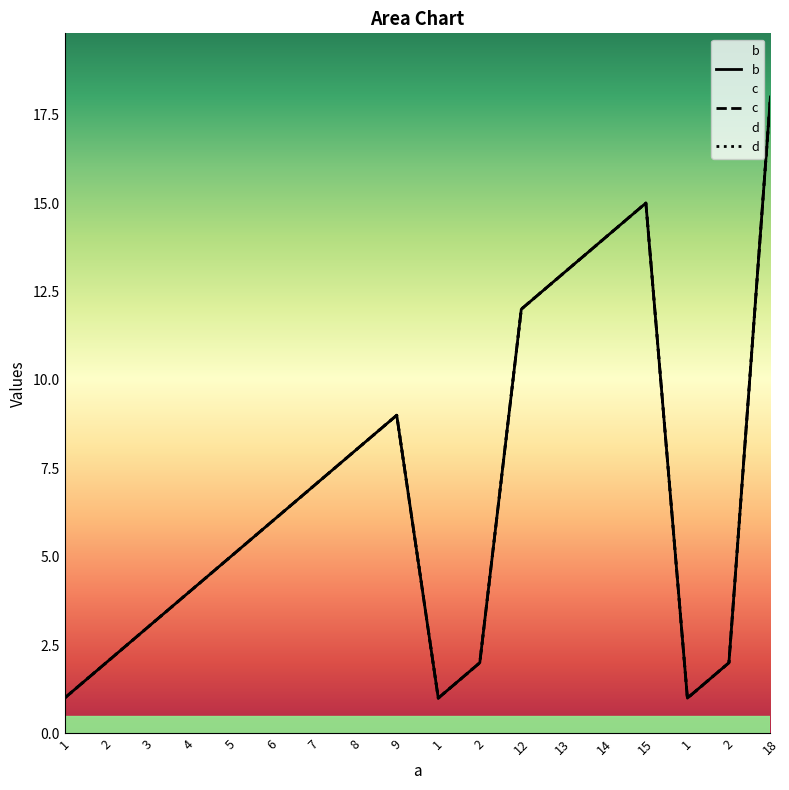

True or false: b has more than 0 points higher than both neighbors.

True